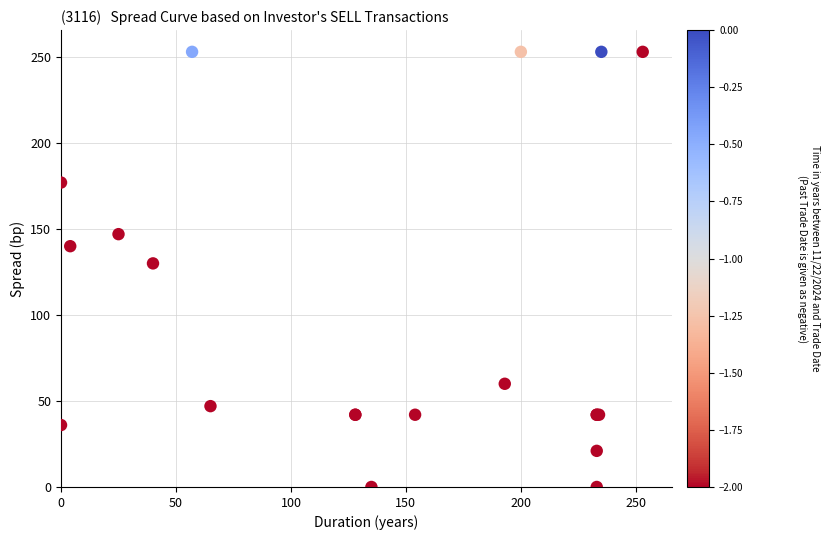

What Y value in the scatter plot is closest to 126?

130